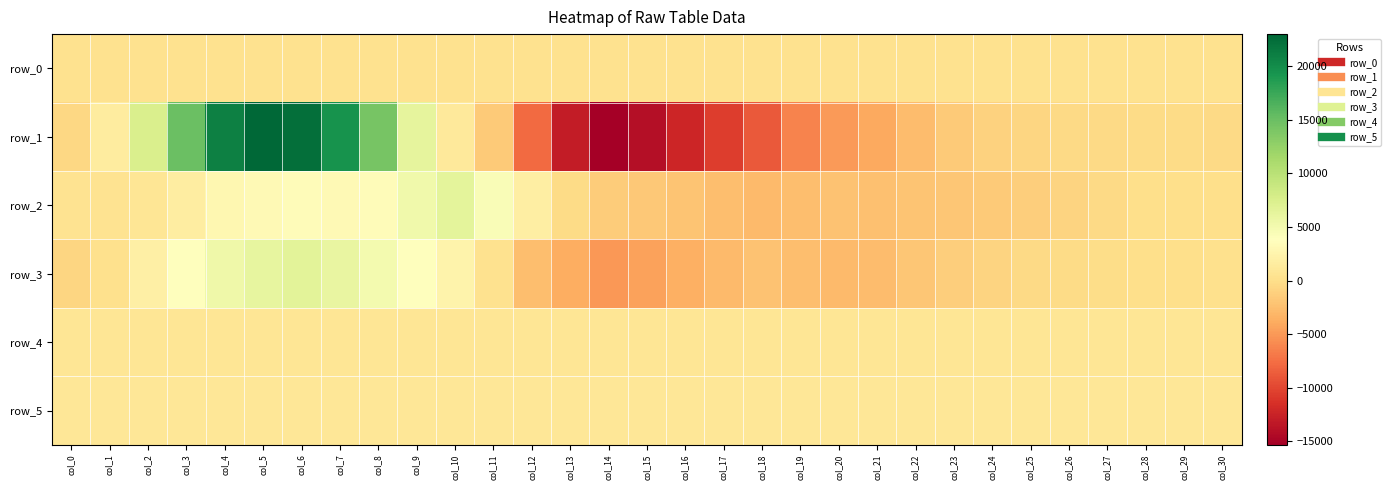

List the series in order of their peak value, lowest first.

row_0, row_4, row_5, row_2, row_3, row_1